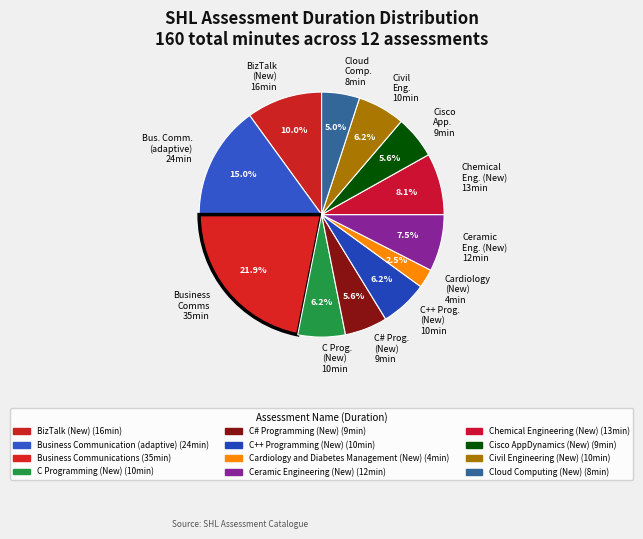

How many segments does this pie chart have?

12